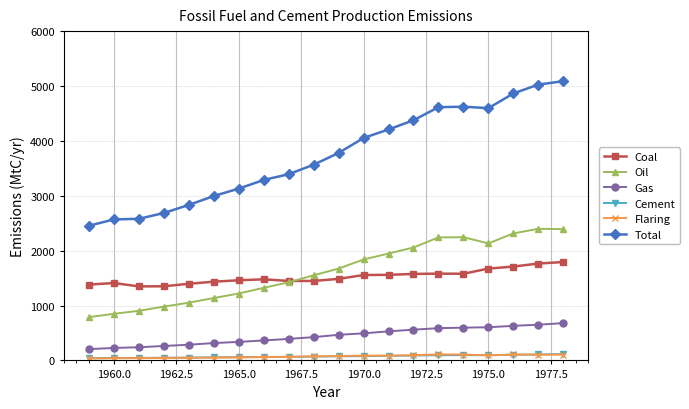

What are all the series names shown in the legend?

Coal, Oil, Gas, Cement, Flaring, Total